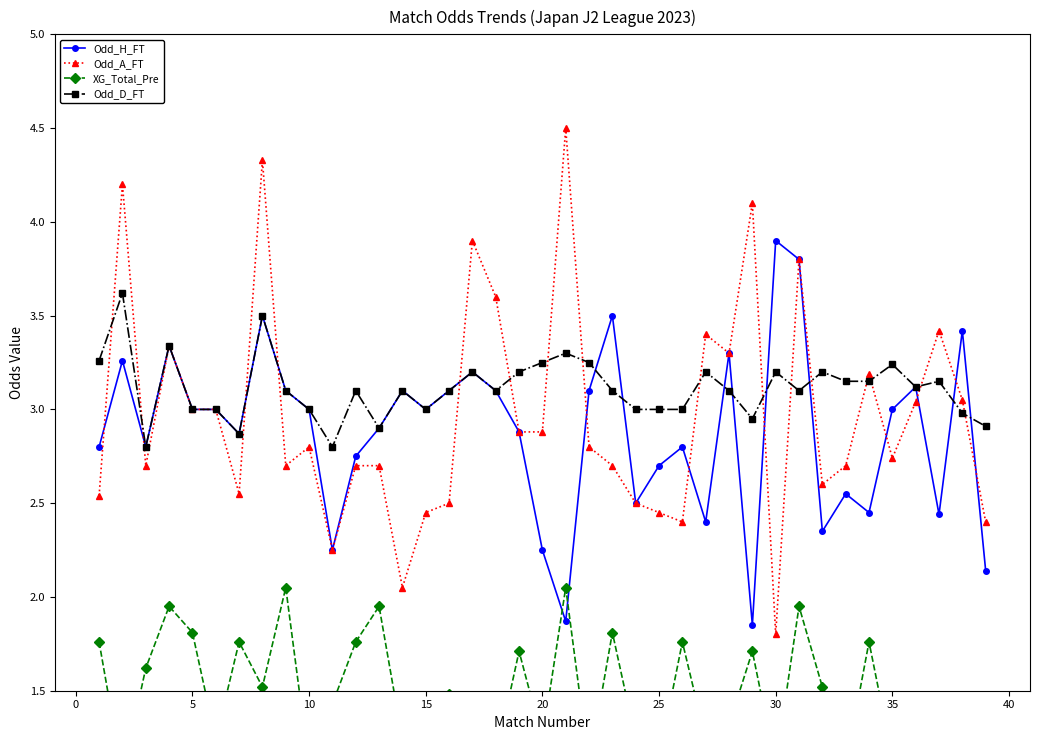

The Odd_D_FT series shows 3.0 at 10. True or false?

True